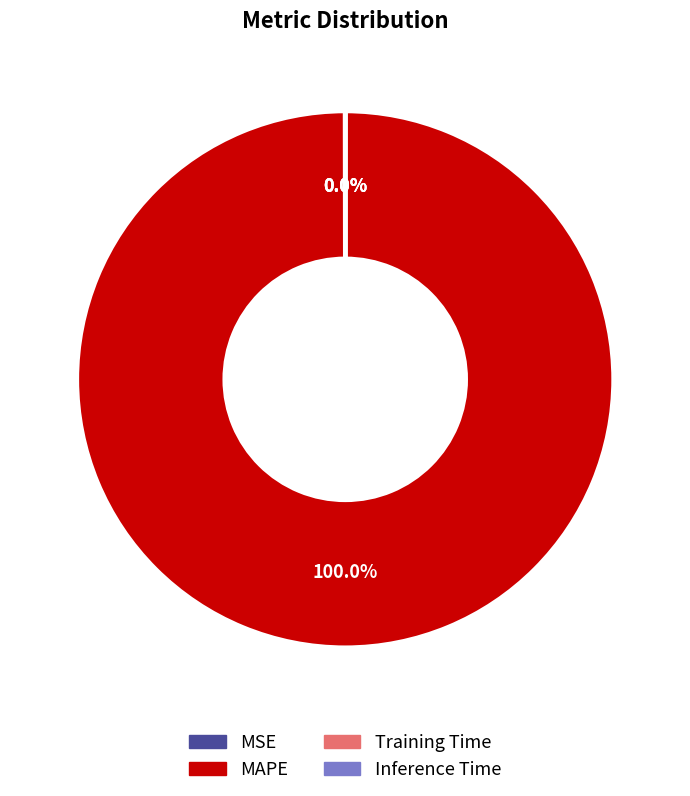

Which category has the biggest portion of the pie?

MAPE